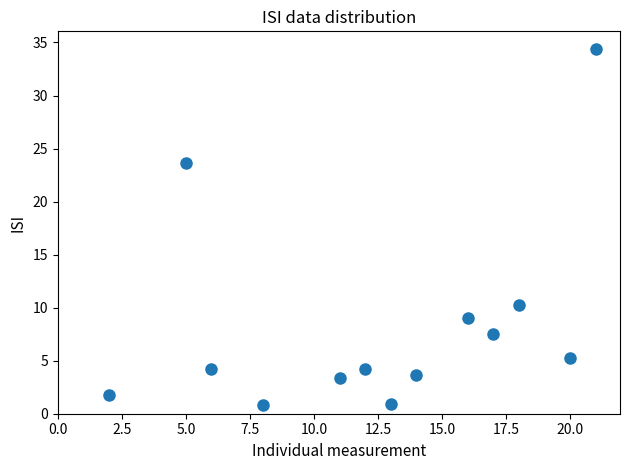

What is the range of X values (max minus min)?

19.0